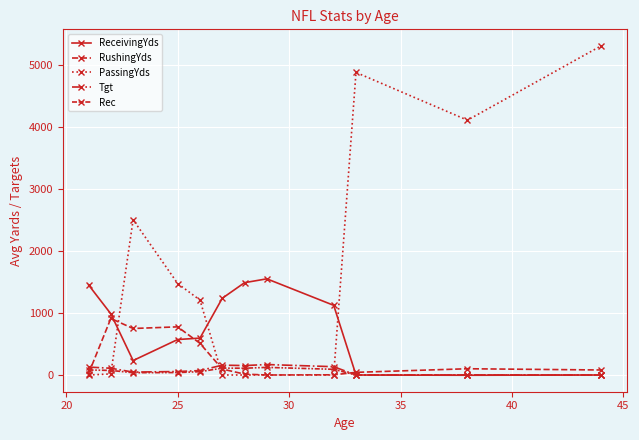

What is the average value of the Rec series?

60.1